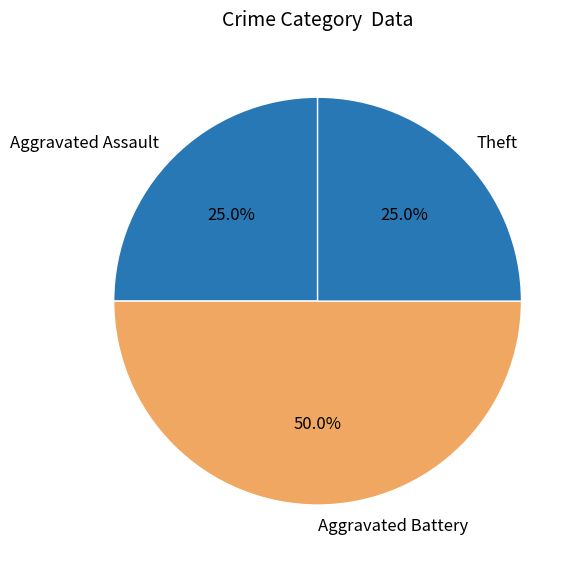

What portion of the pie excludes Aggravated Battery?

50.0%